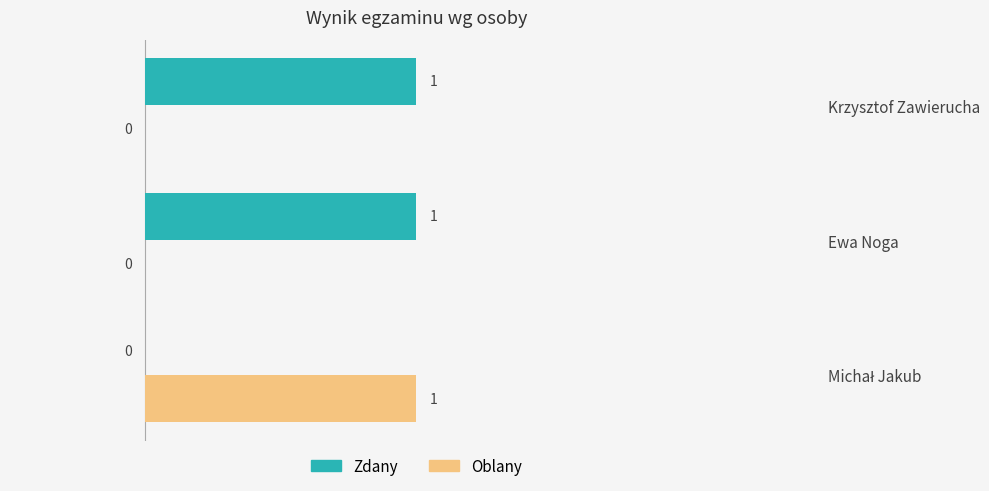

The value of Oblany at Ewa Noga is 0. True or false?

True